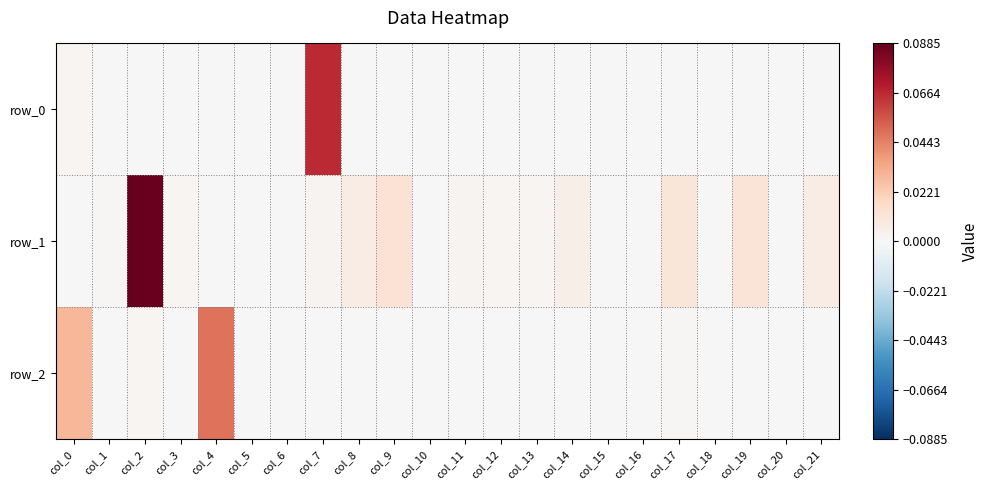

True or false: row_1 has a value of 0.0 at col_12.

False